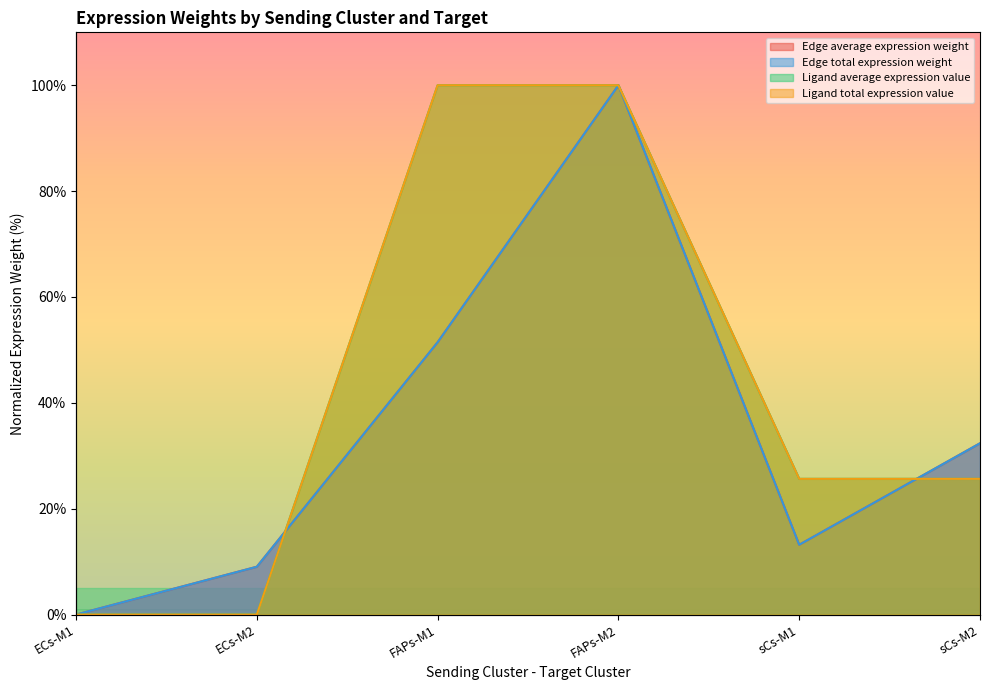

At how many categories does at least one series exceed 62?

2